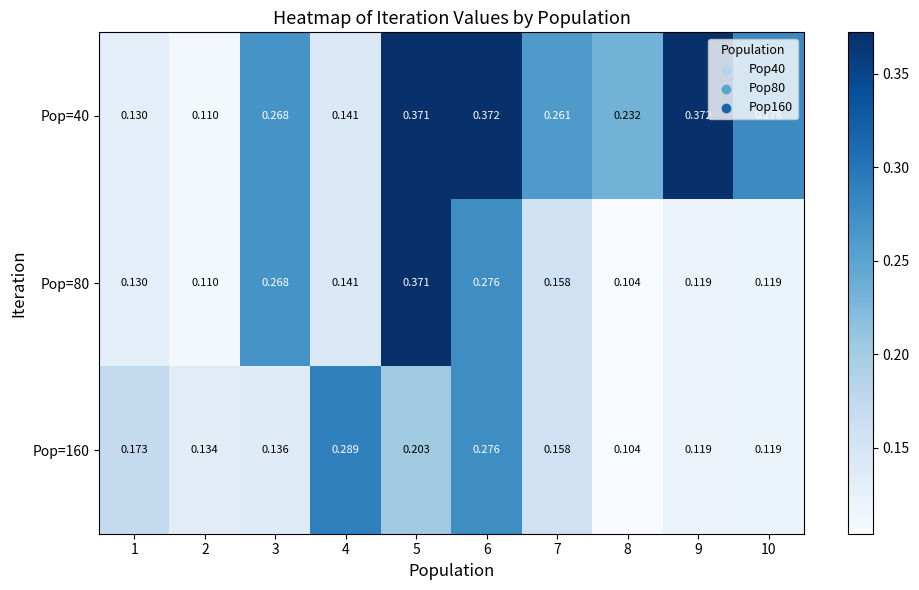

Is the value of Pop=160 at 6 greater than the value of Pop=40 at 4?

Yes